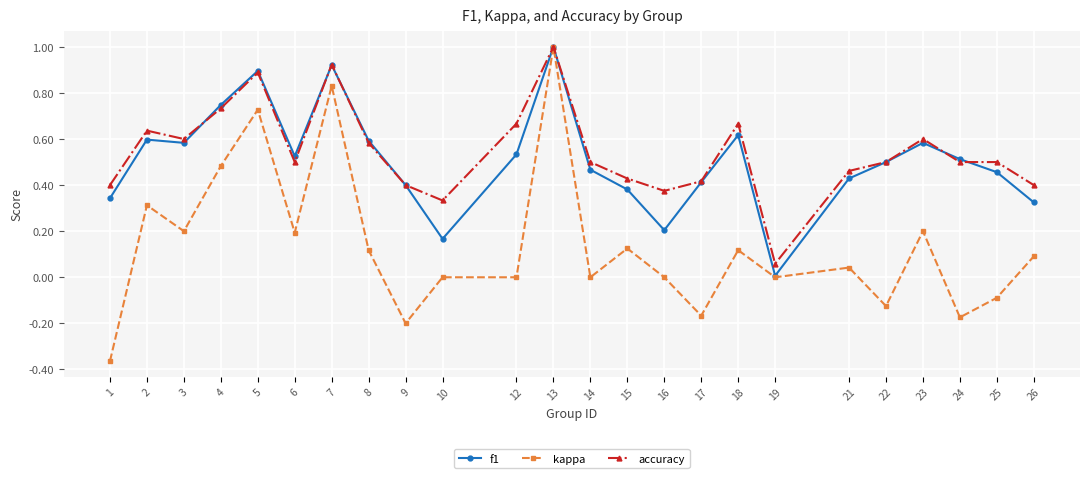

What is the total value across all series at 23?

1.4